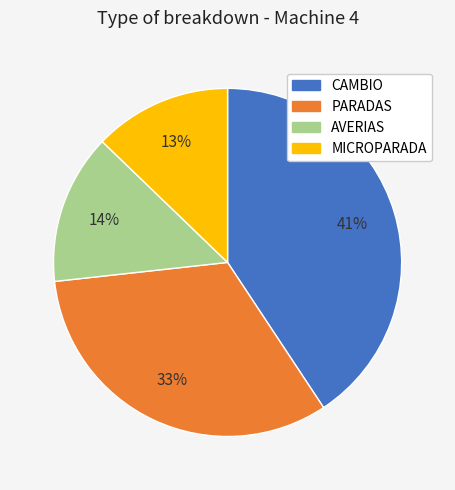

Do MICROPARADA and CAMBIO together represent more than half of the pie?

Yes